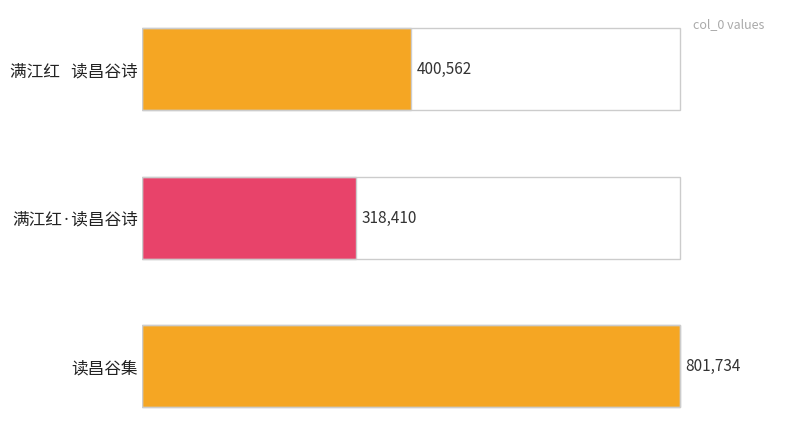

What is the sum of all values?

1520706